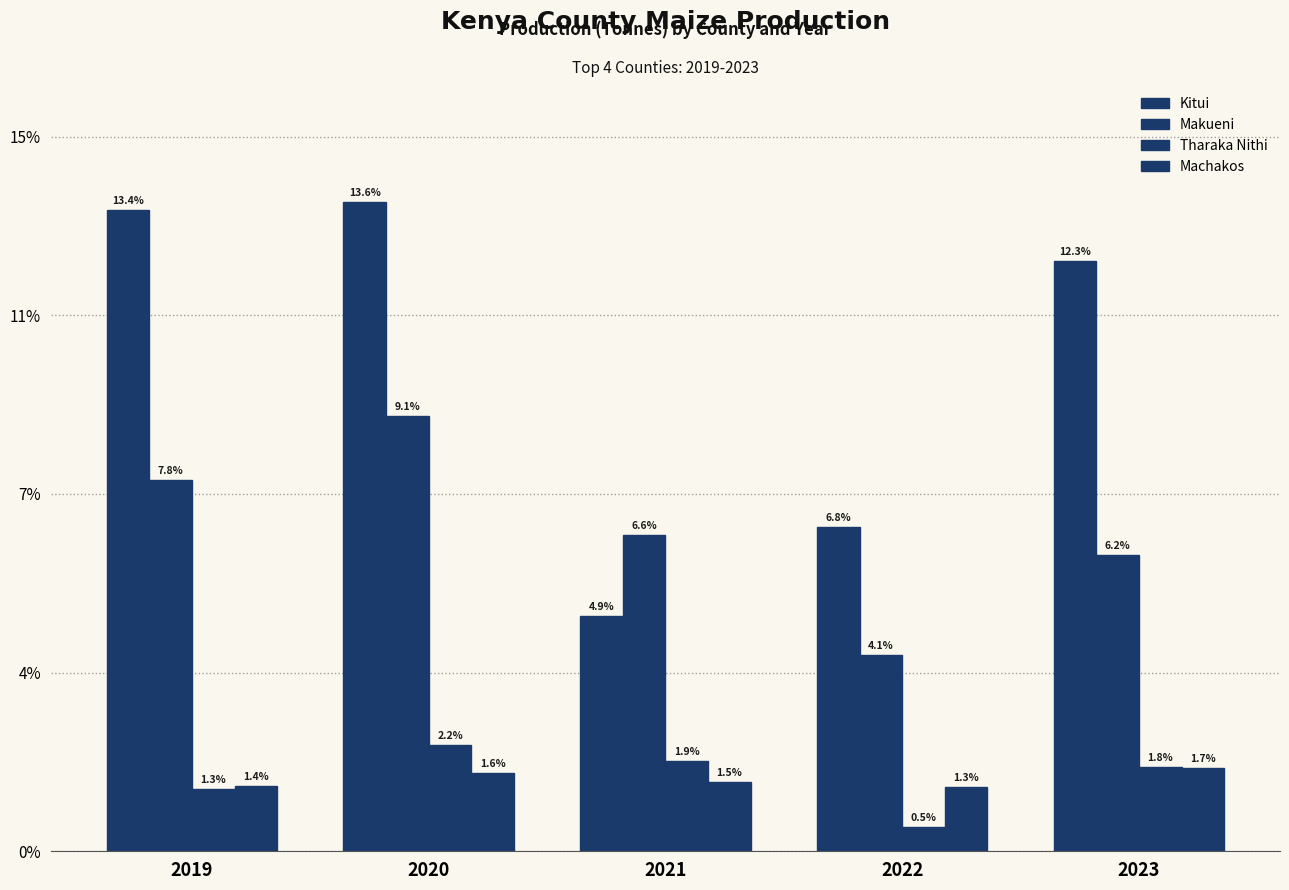

Are the bars grouped side by side (vs. stacked)?

Yes